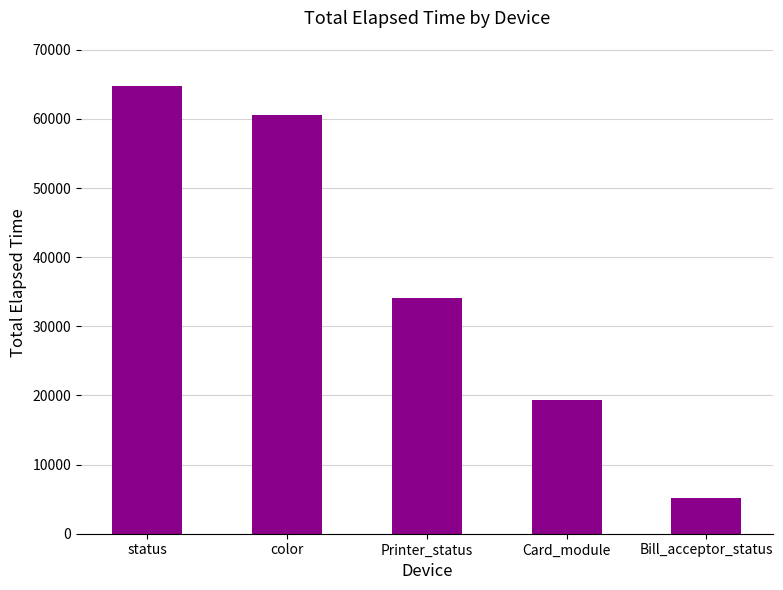

What is the greatest value displayed?

64757